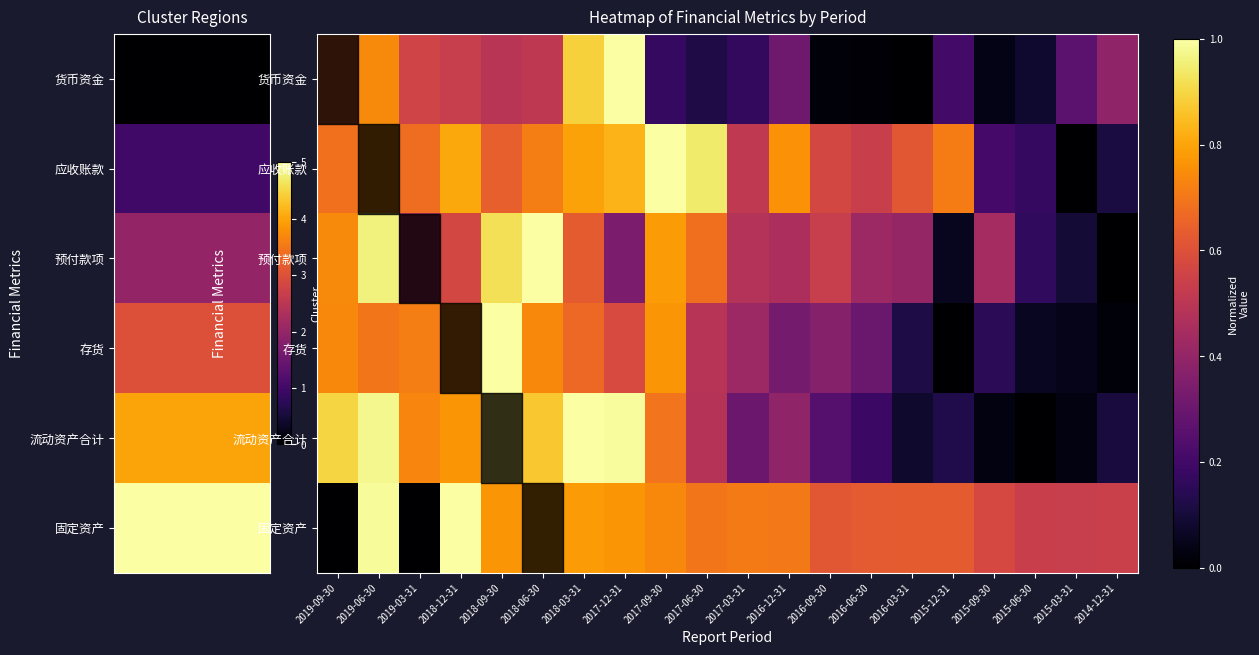

What is the difference between the highest and lowest values at 2015-06-30?

0.5